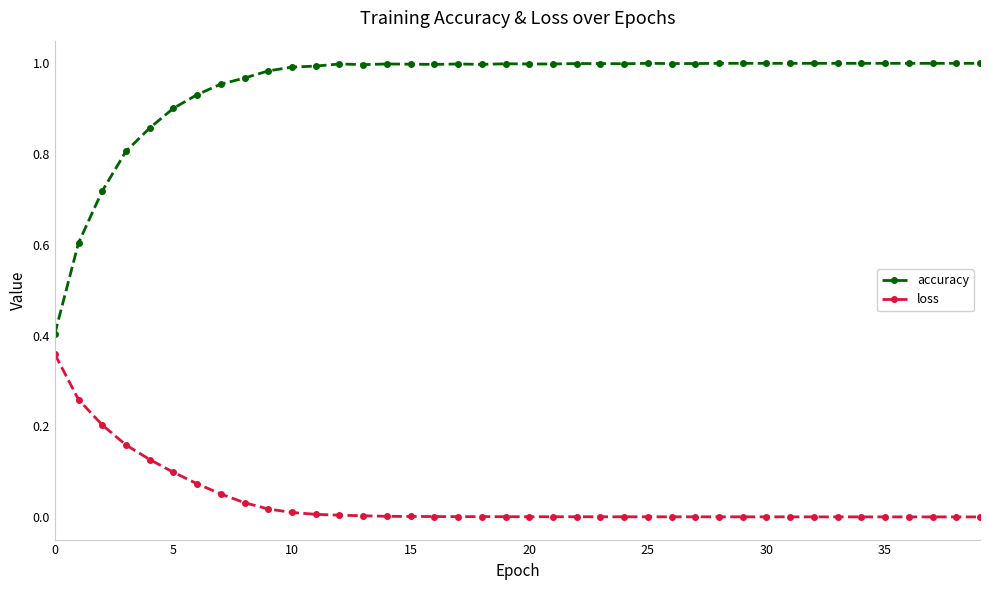

Which series has the largest range (max minus min)?

accuracy